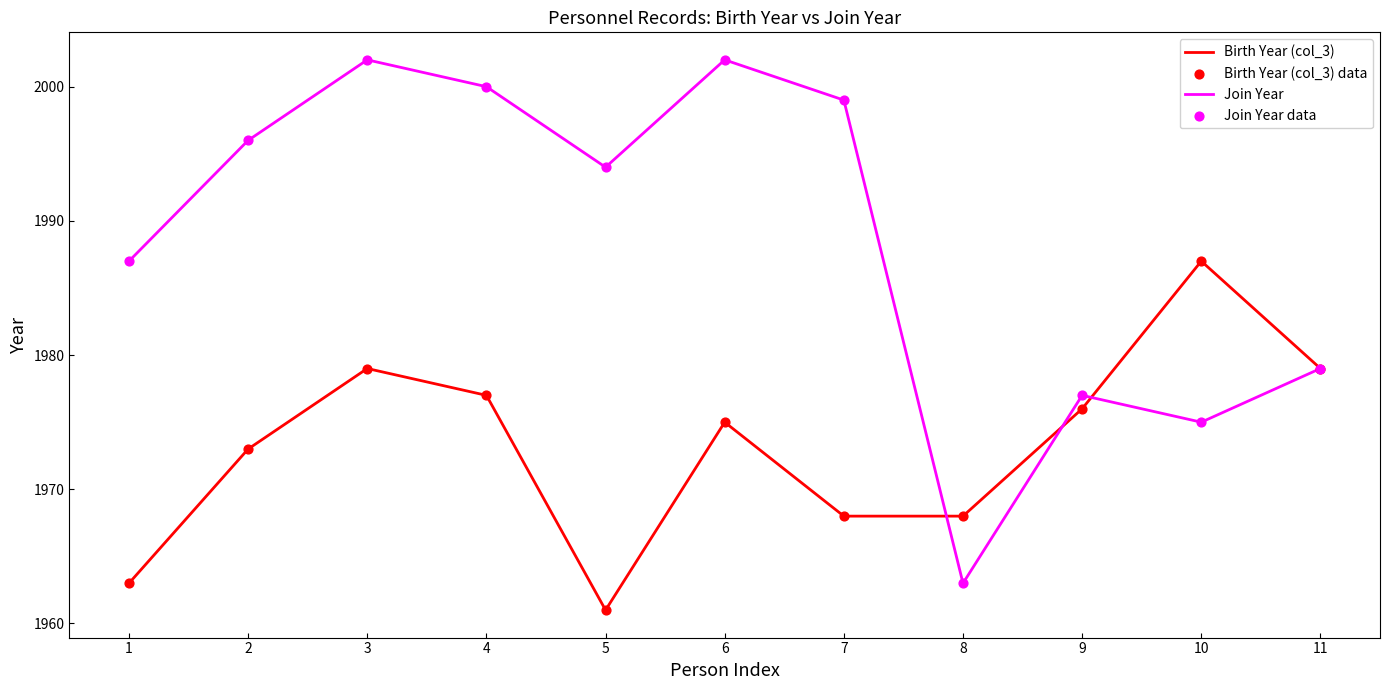

Which series has the largest range (max minus min)?

Join Year